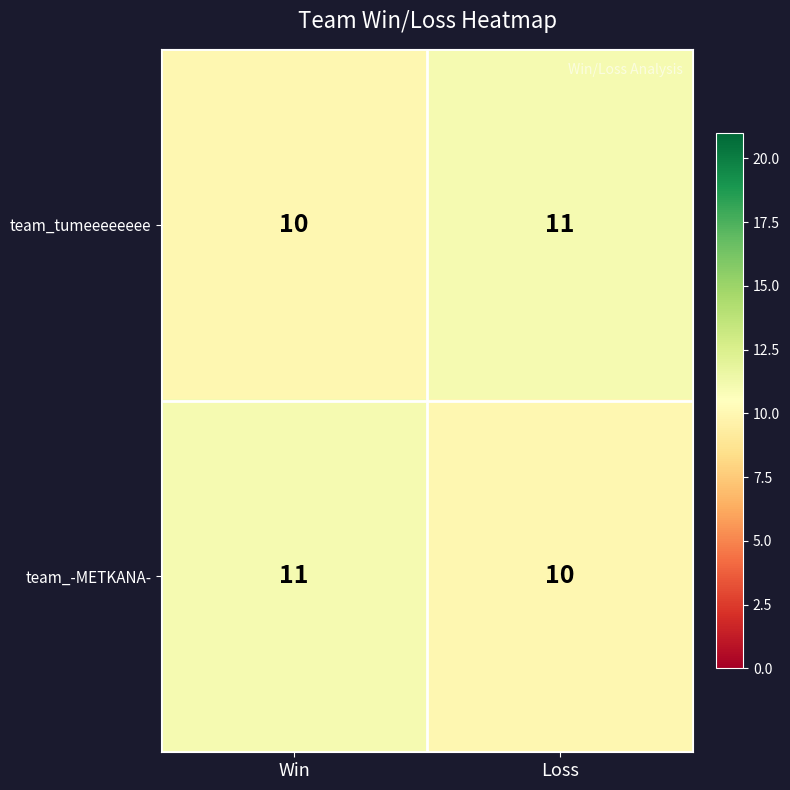

What is the highest value of the team_-METKANA- series?

11